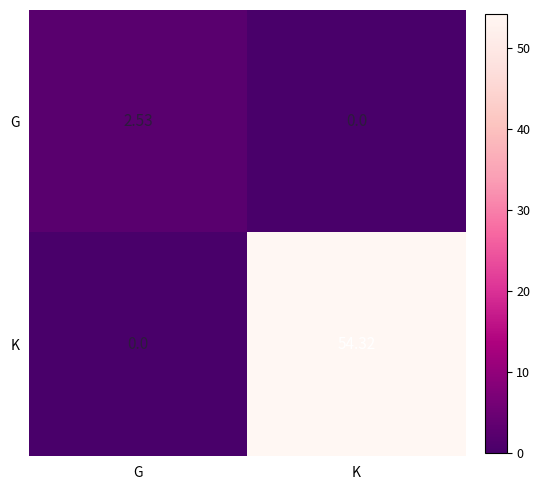

Which series has the widest spread of values?

K